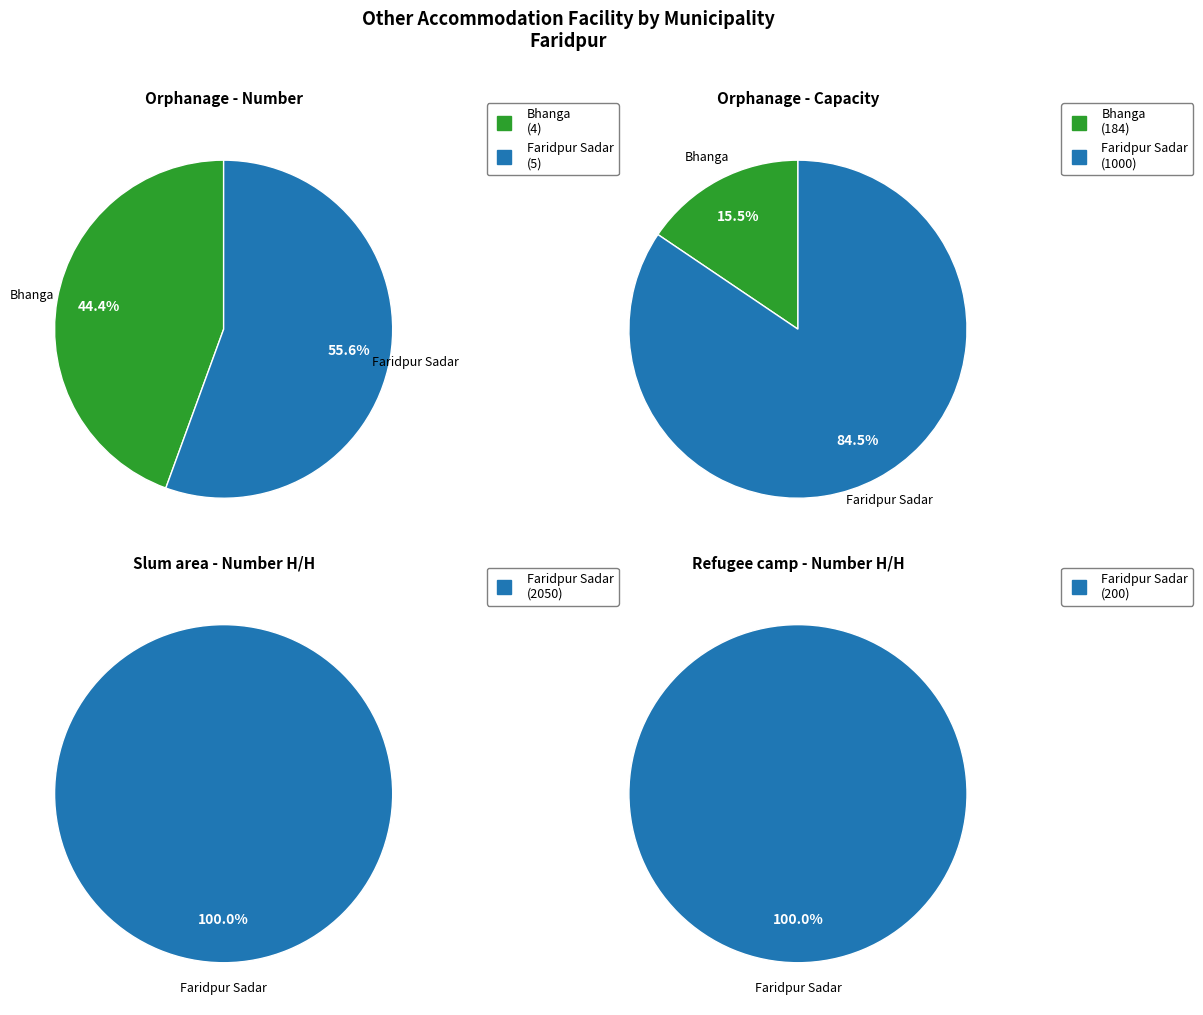

Combined, what portion of the pie is Faridpur Sadar and Bhanga?

100.0%